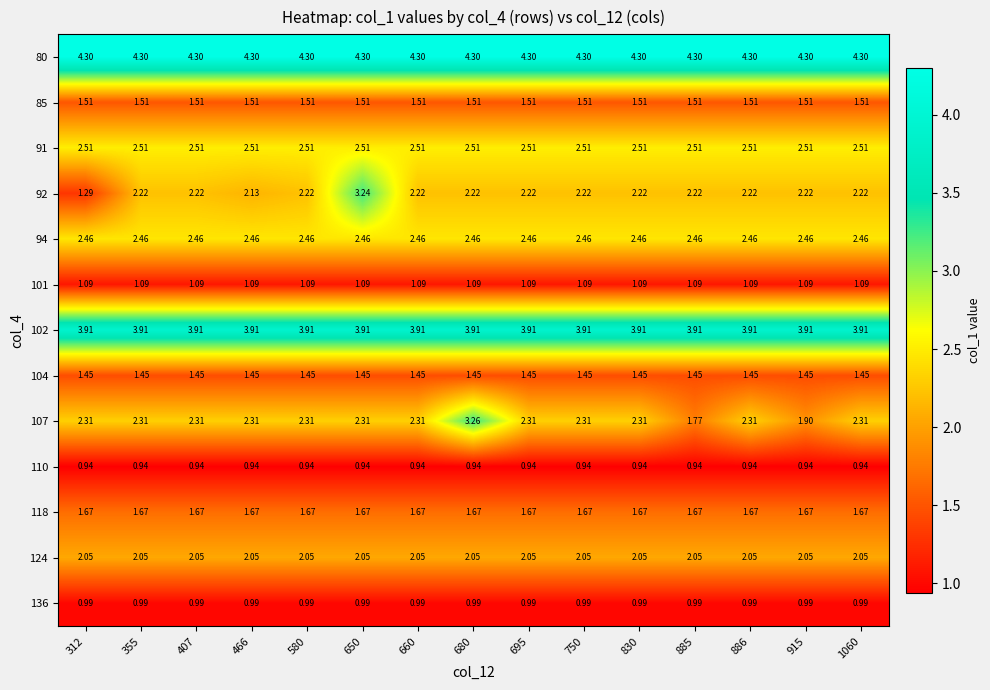

Is the value of 80 at 660 greater than the value of 85 at 680?

Yes